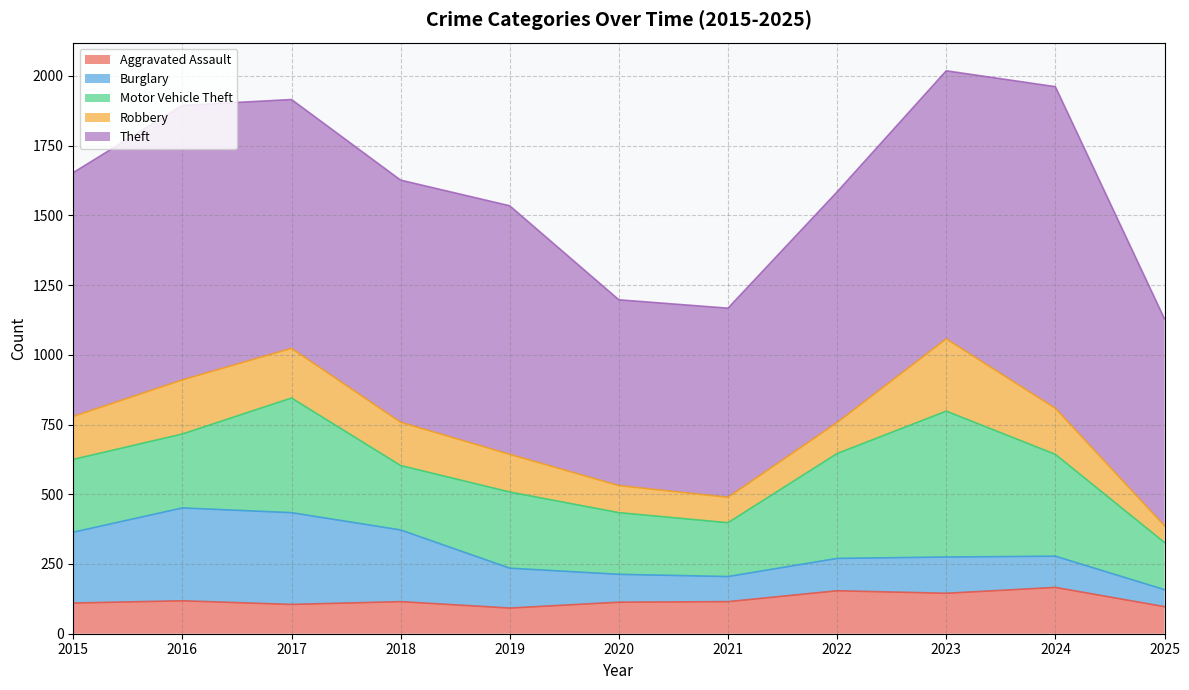

Rank the series by their maximum value, from highest to lowest.

Theft, Motor Vehicle Theft, Burglary, Robbery, Aggravated Assault